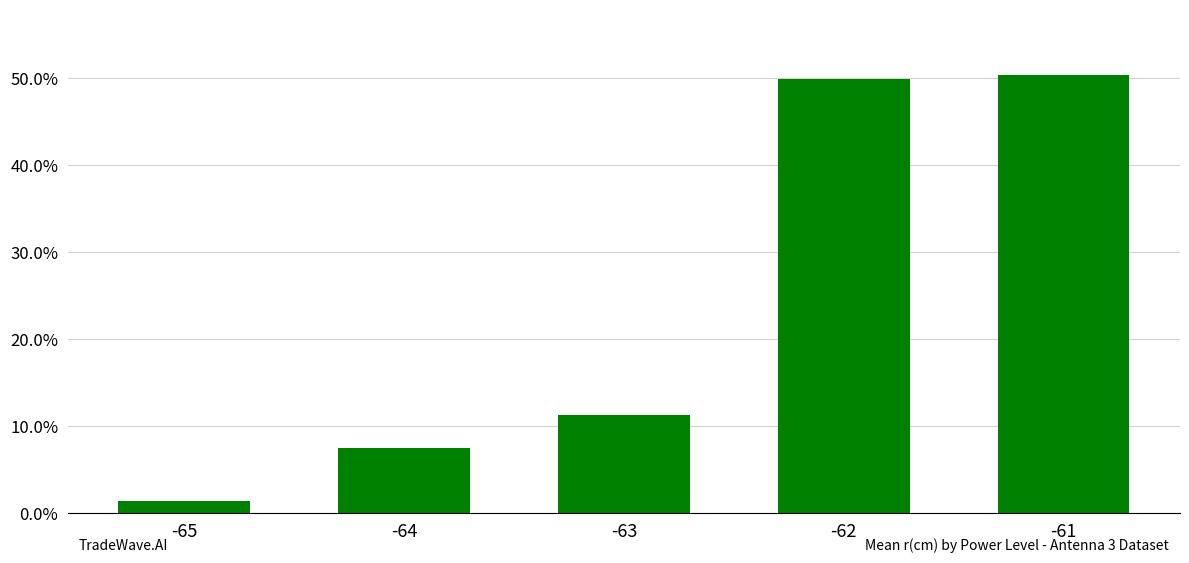

What is the difference between the values at -65 and -61?

0.5